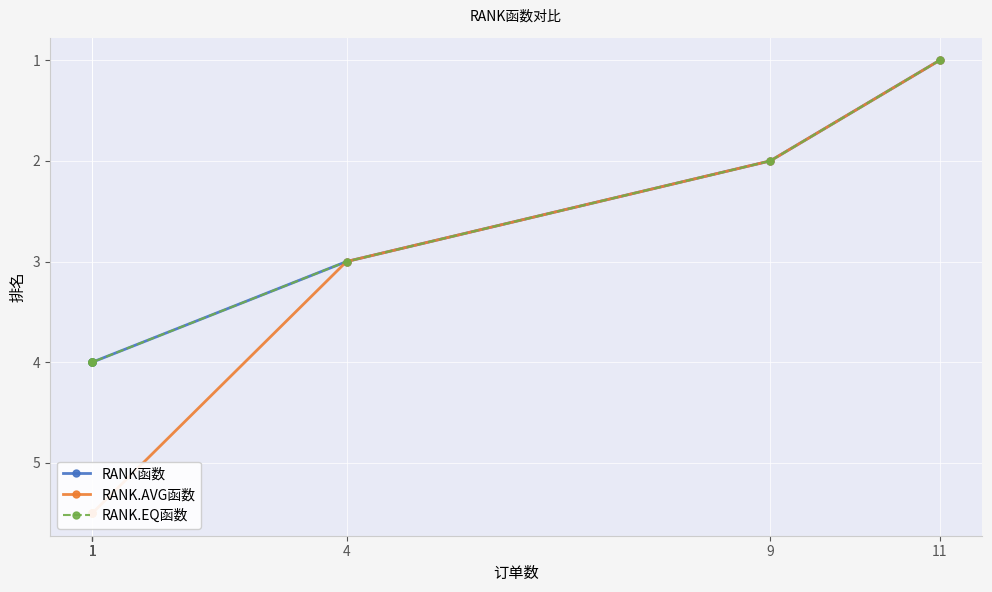

Which category has the highest value in the RANK.AVG函数 series?

1